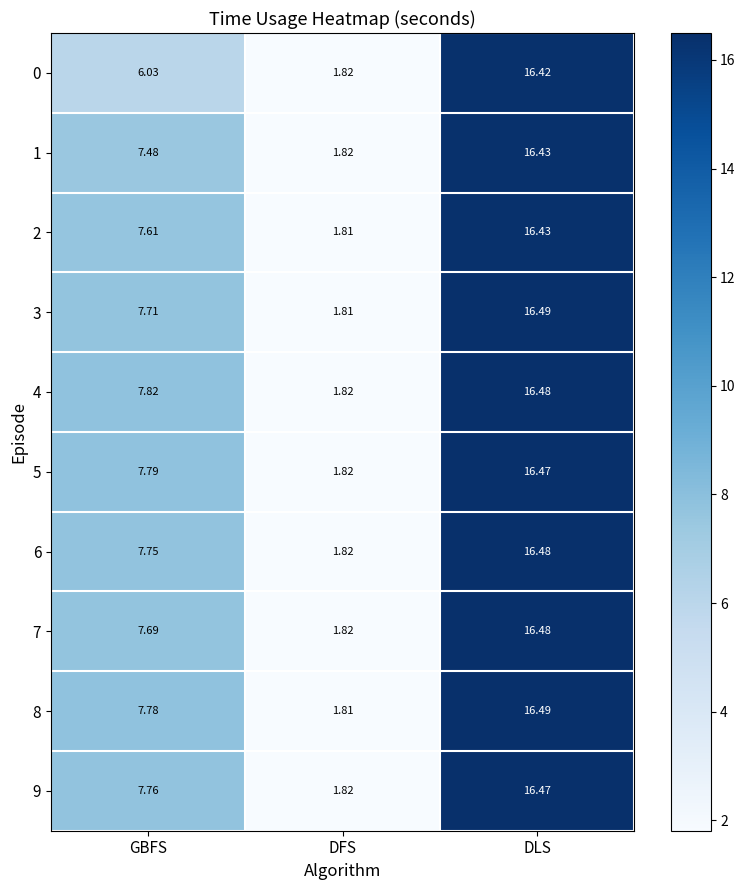

Which category has the highest value in the 4 series?

DLS